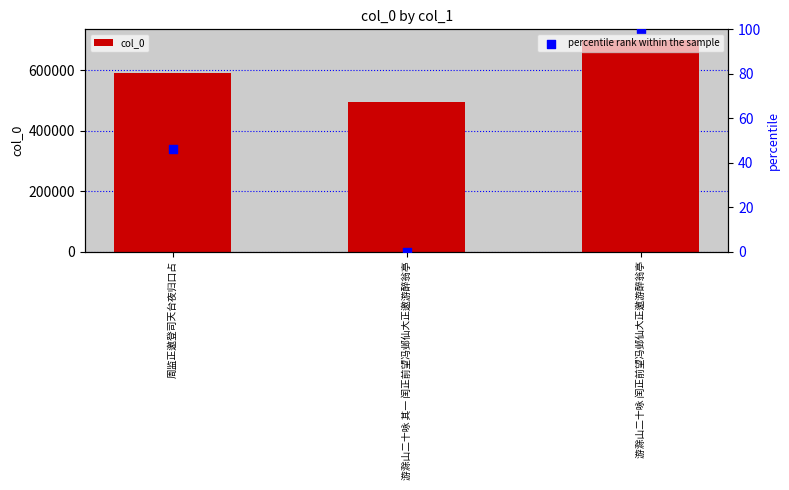

Which series reaches the maximum Y coordinate?

col_0